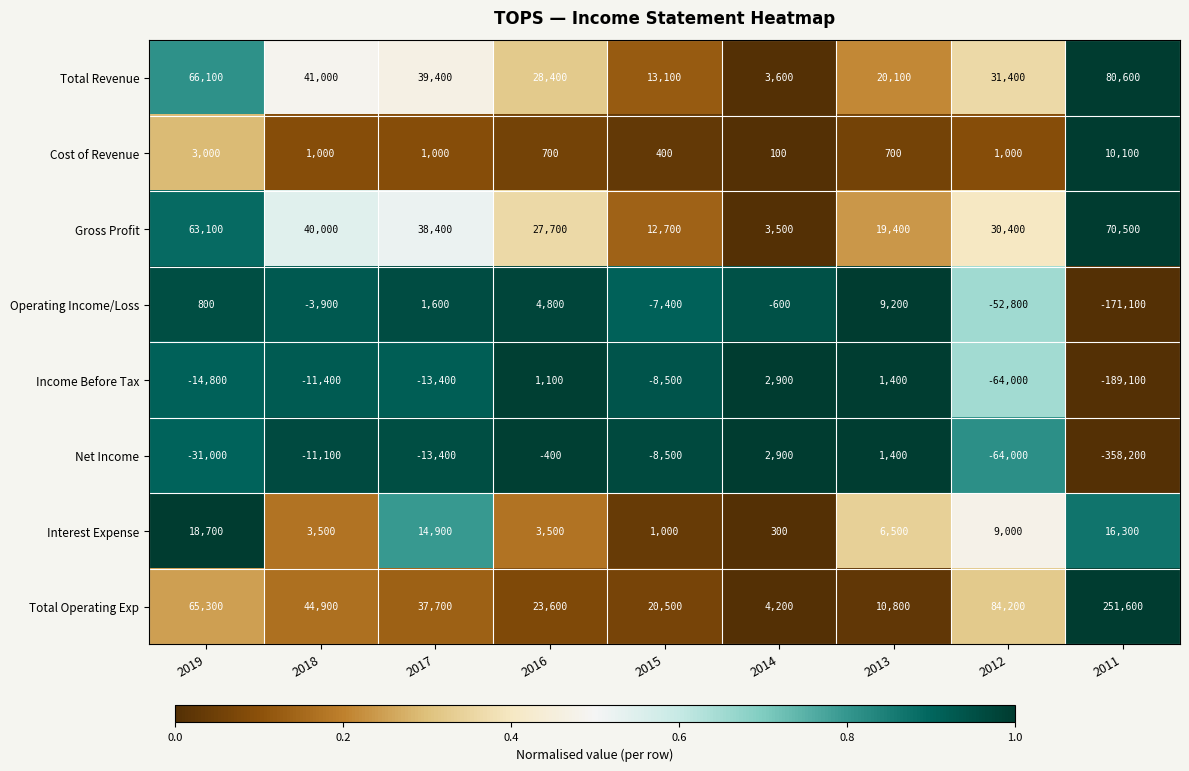

What is the total value across all series at 2018?

104000